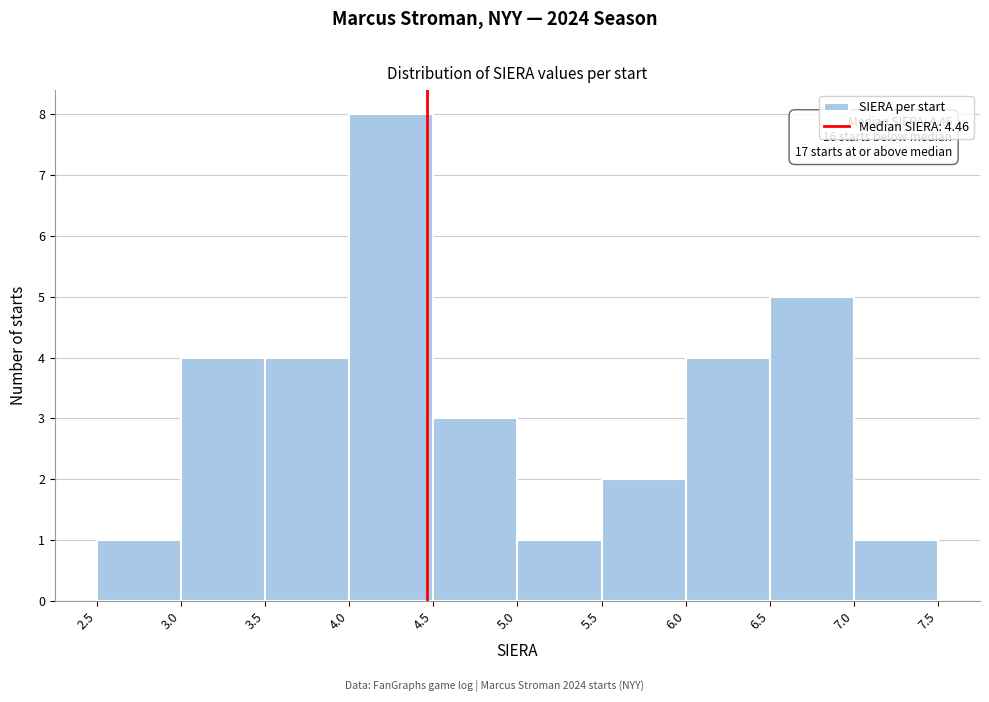

Which range on the x-axis has the tallest bar?

4.0 to 4.5